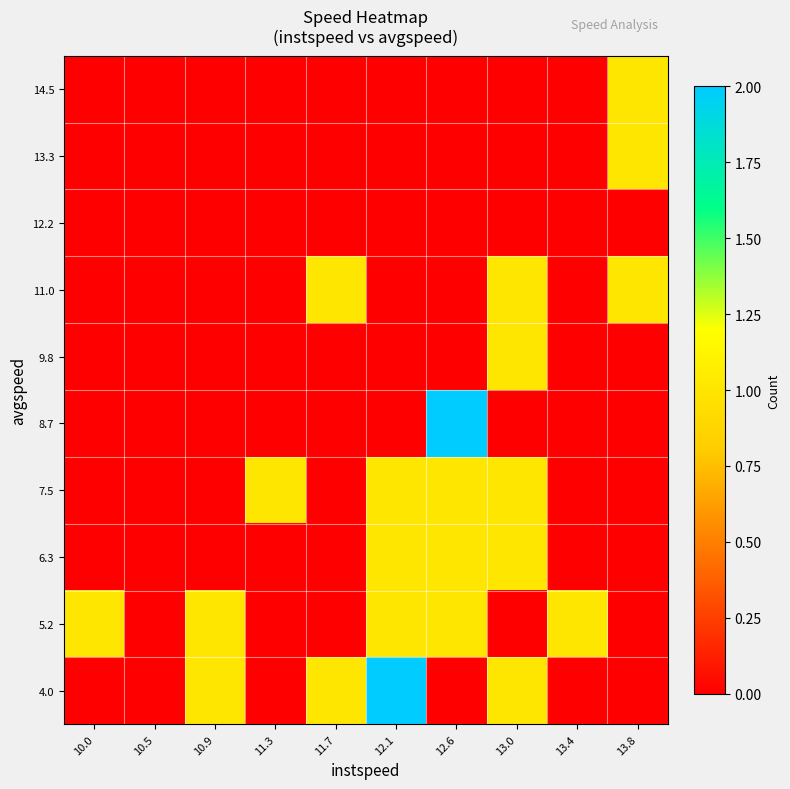

Reading left to right, extract all data points from this chart.

4.0: 10.0=0	10.5=0	10.9=1	11.3=0	11.7=1	12.1=2	12.6=0	13.0=1	13.4=0	13.8=0
5.2: 10.0=1	10.5=0	10.9=1	11.3=0	11.7=0	12.1=1	12.6=1	13.0=0	13.4=1	13.8=0
6.3: 10.0=0	10.5=0	10.9=0	11.3=0	11.7=0	12.1=1	12.6=1	13.0=1	13.4=0	13.8=0
7.5: 10.0=0	10.5=0	10.9=0	11.3=1	11.7=0	12.1=1	12.6=1	13.0=1	13.4=0	13.8=0
8.7: 10.0=0	10.5=0	10.9=0	11.3=0	11.7=0	12.1=0	12.6=2	13.0=0	13.4=0	13.8=0
9.8: 10.0=0	10.5=0	10.9=0	11.3=0	11.7=0	12.1=0	12.6=0	13.0=1	13.4=0	13.8=0
11.0: 10.0=0	10.5=0	10.9=0	11.3=0	11.7=1	12.1=0	12.6=0	13.0=1	13.4=0	13.8=1
12.2: 10.0=0	10.5=0	10.9=0	11.3=0	11.7=0	12.1=0	12.6=0	13.0=0	13.4=0	13.8=0
13.3: 10.0=0	10.5=0	10.9=0	11.3=0	11.7=0	12.1=0	12.6=0	13.0=0	13.4=0	13.8=1
14.5: 10.0=0	10.5=0	10.9=0	11.3=0	11.7=0	12.1=0	12.6=0	13.0=0	13.4=0	13.8=1